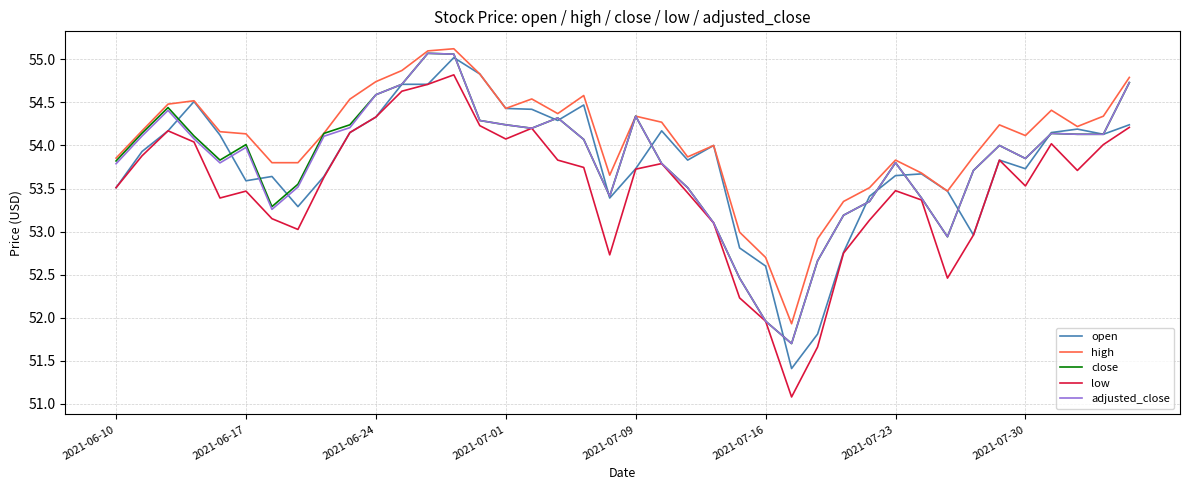

Which series has the largest total across all categories?

high